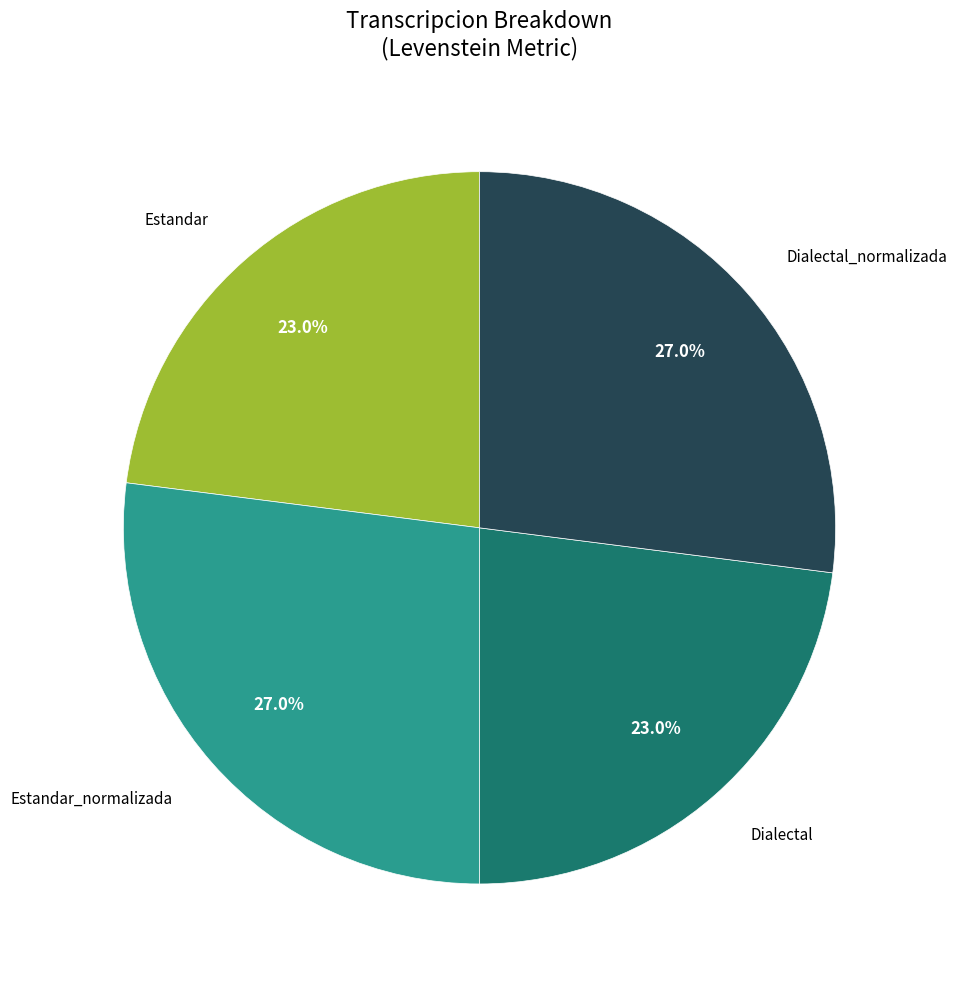

Approximately how many times larger is the value at Estandar_normalizada compared to Dialectal?

1.2